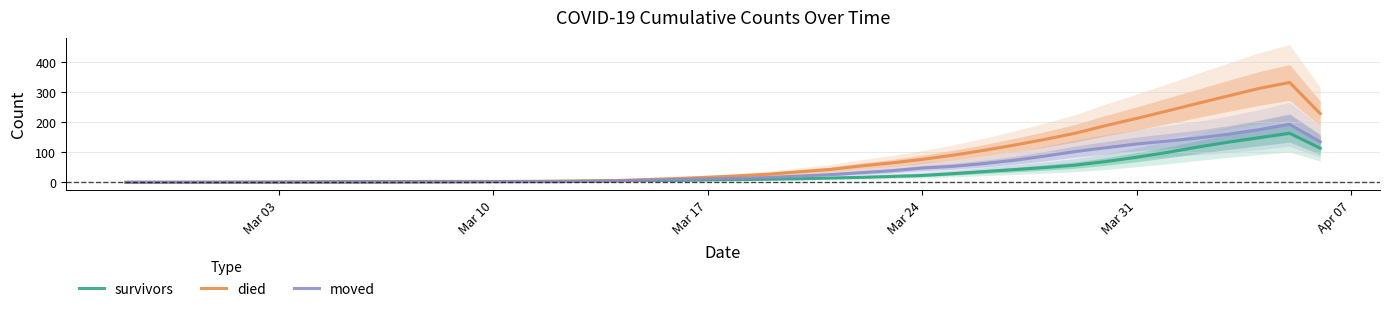

How many data points in died are above 21?

20